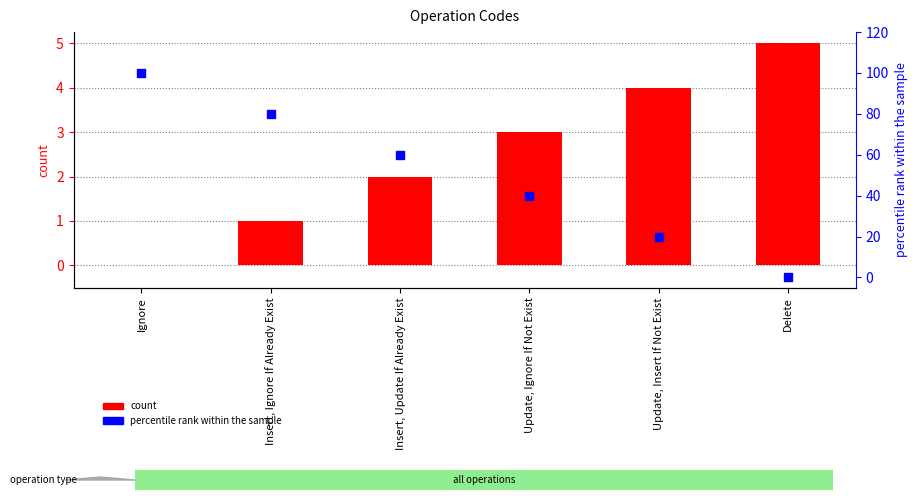

At how many categories does at least one series exceed 68?

2